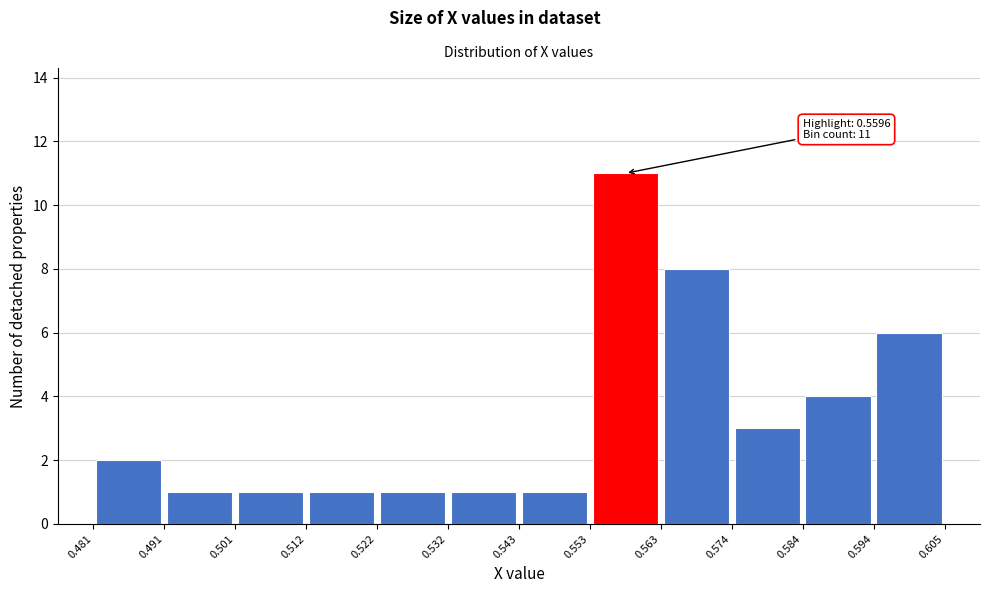

Over which range of the x-axis is the bar tallest?

0.553 to 0.563